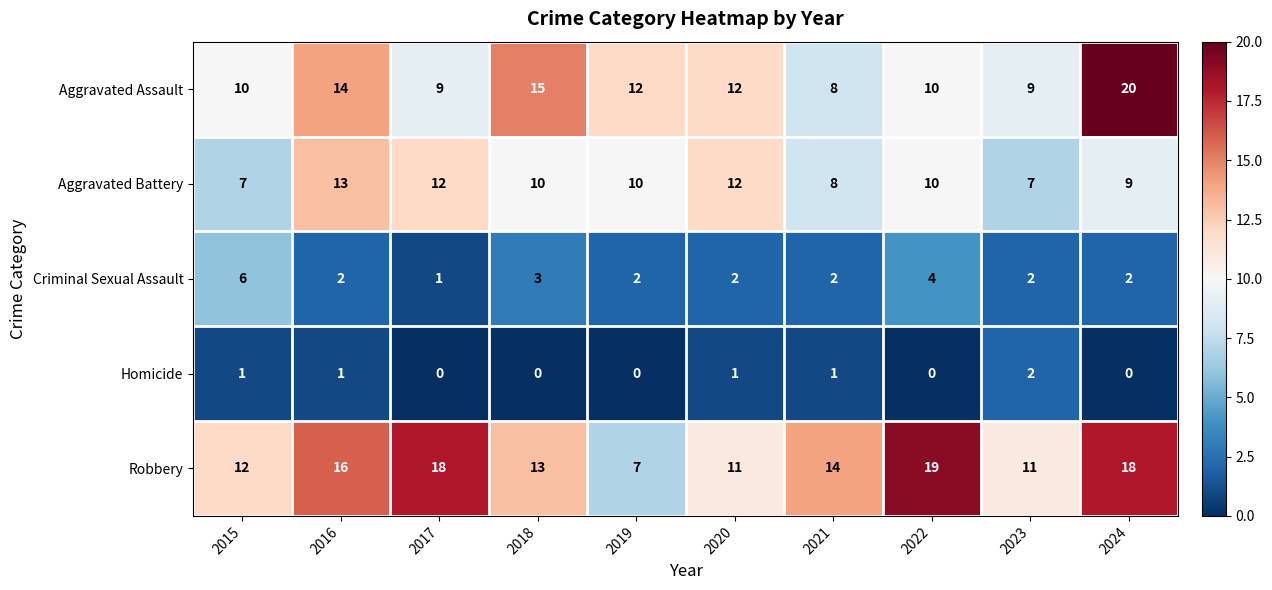

Which series has the largest total across all categories?

Robbery